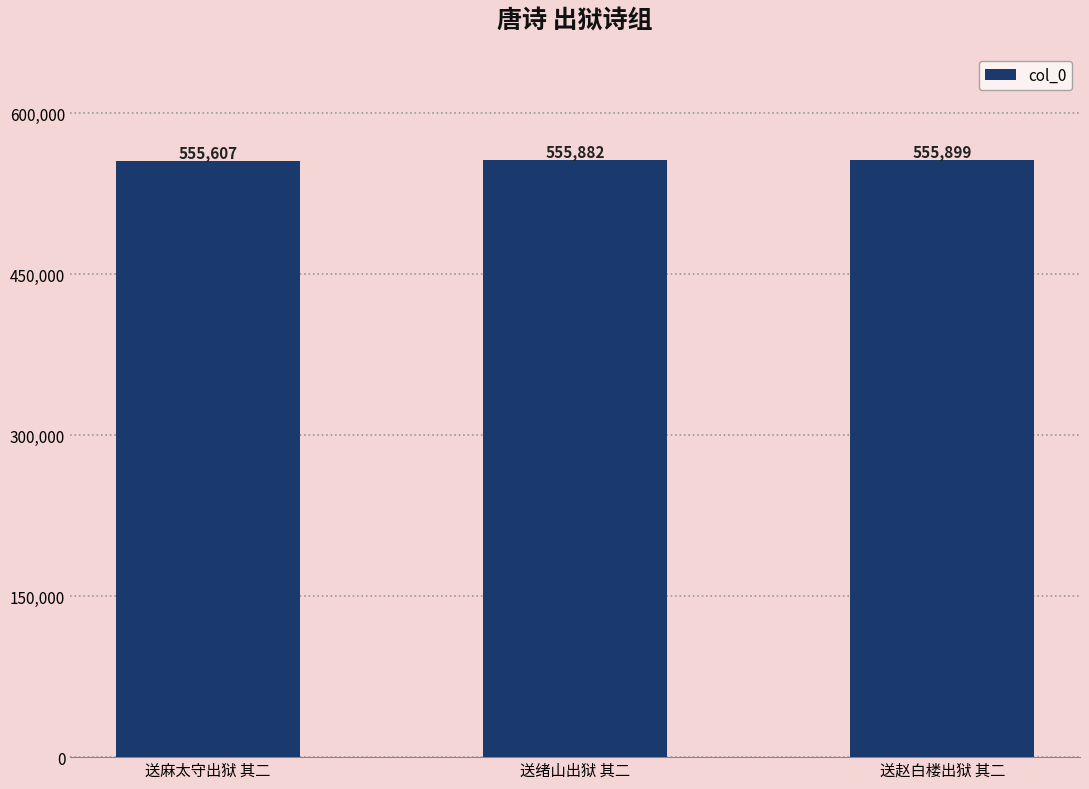

What value does the data have at 送麻太守出狱 其二, to the nearest 10?

555610